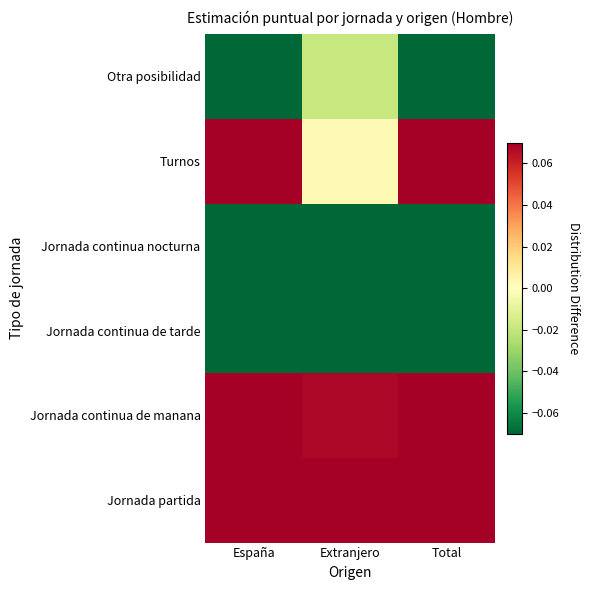

Count the number of categories in the chart.

3